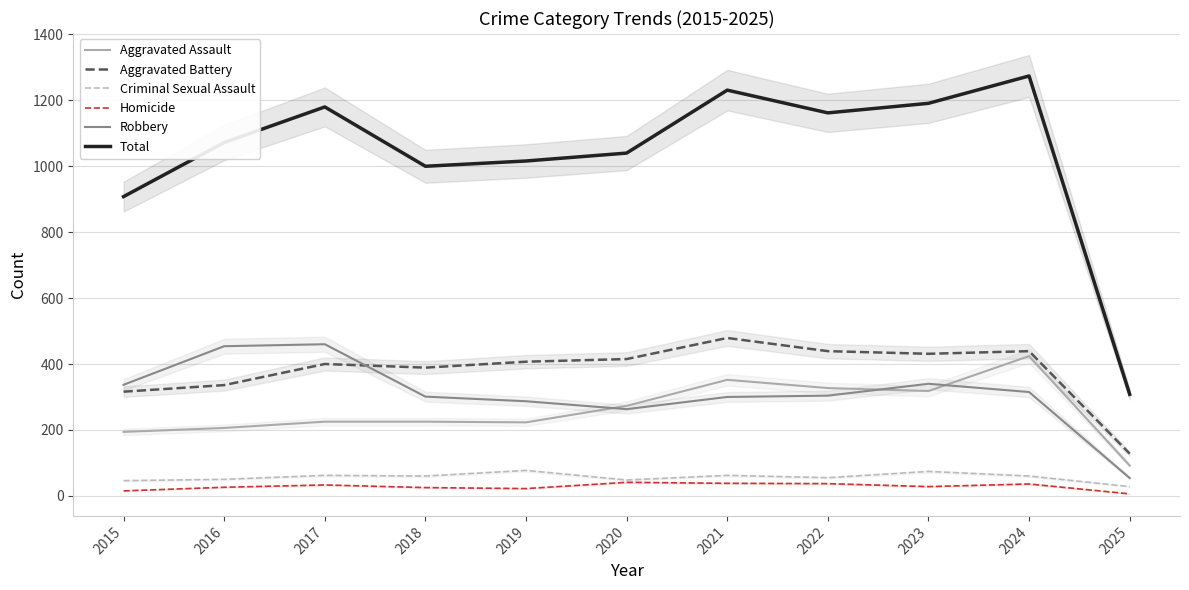

What are all the series names shown in the legend?

Aggravated Assault, Aggravated Battery, Criminal Sexual Assault, Homicide, Robbery, Total